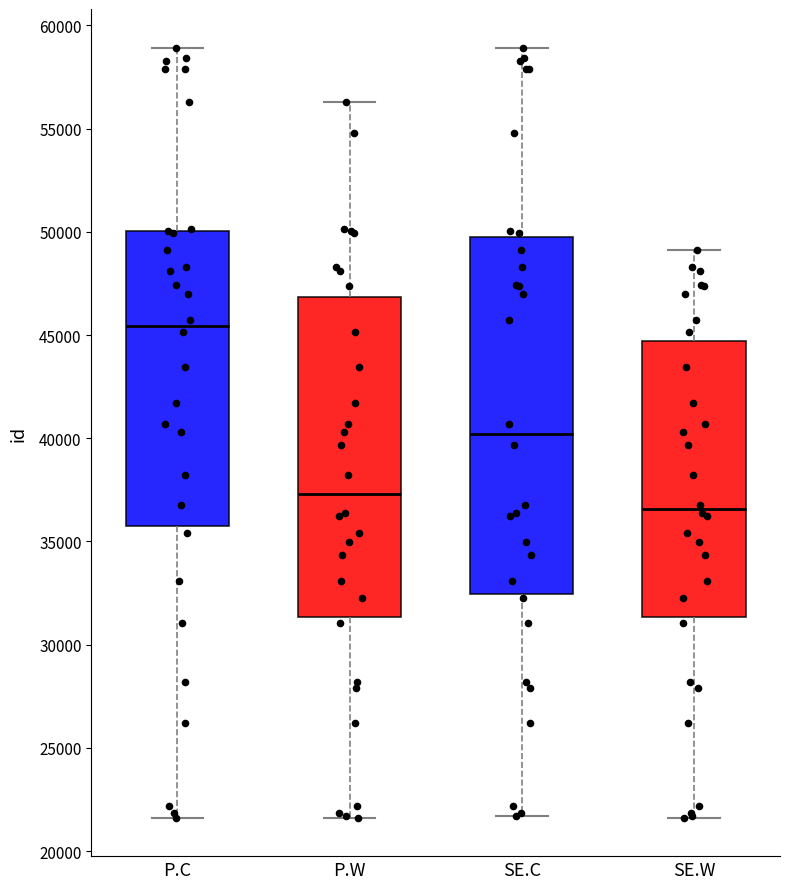

Where does the upper whisker of the box for SE.W end on the y-axis? The values are not printed on the chart, so give them approximately, as read against the axis.

49000